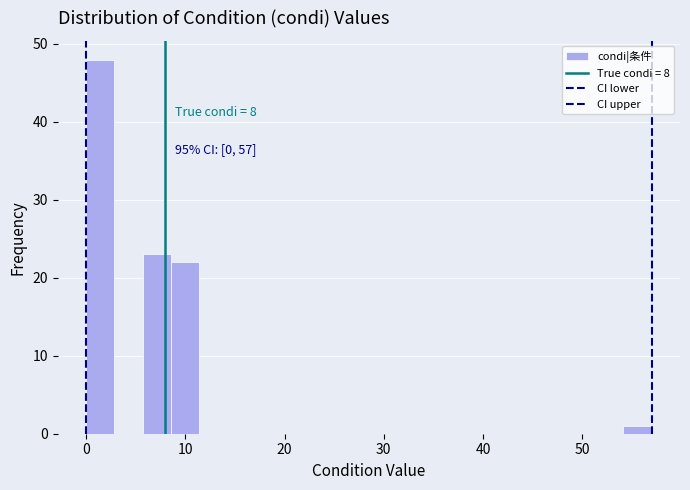

Read against the x-axis, roughly where is the centre of the tallest bar?

1